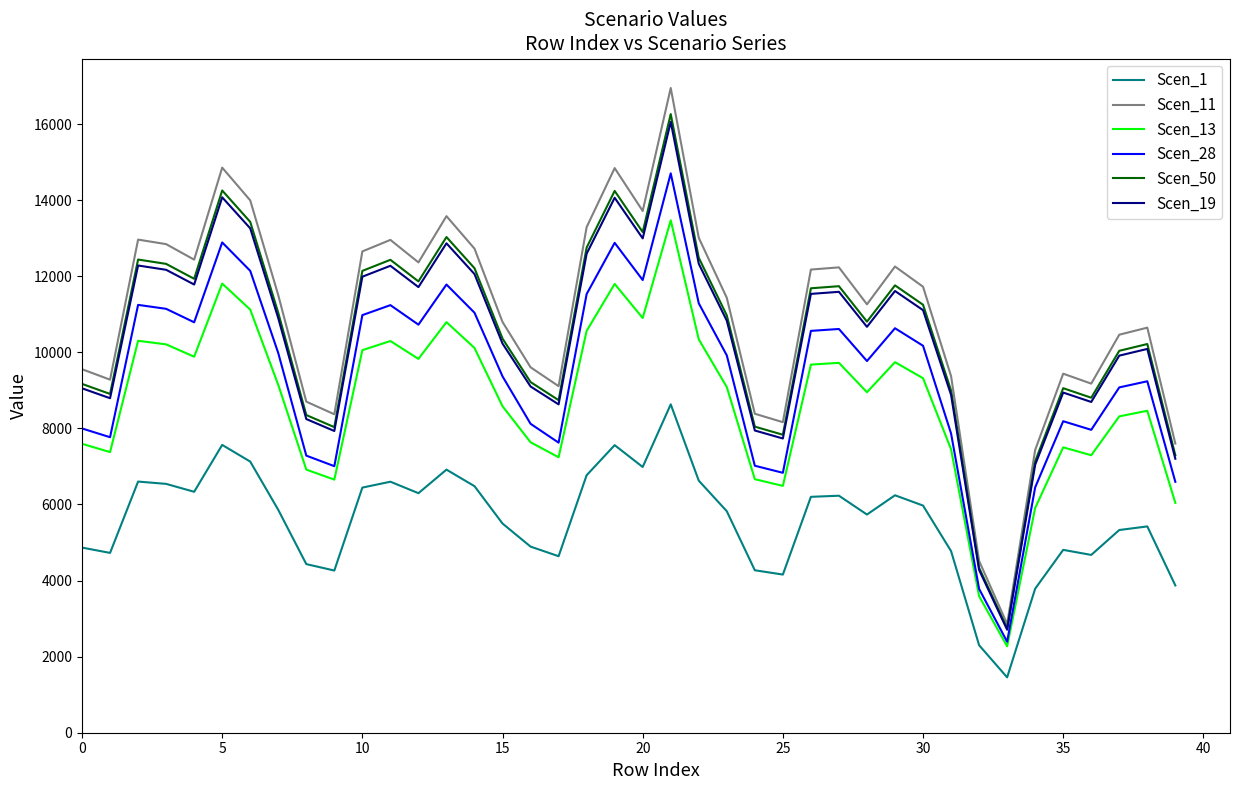

True or false: Scen_50 and Scen_28 intersect in this chart.

False